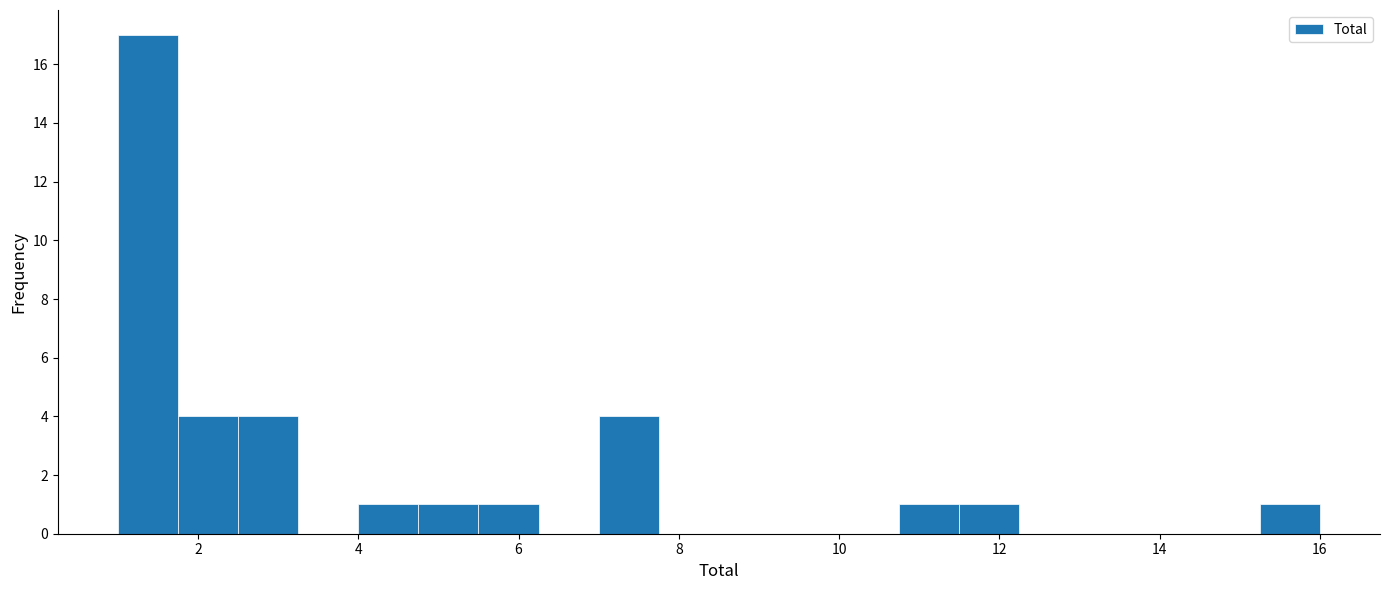

Read against the x-axis, roughly where is the centre of the tallest bar?

1.4